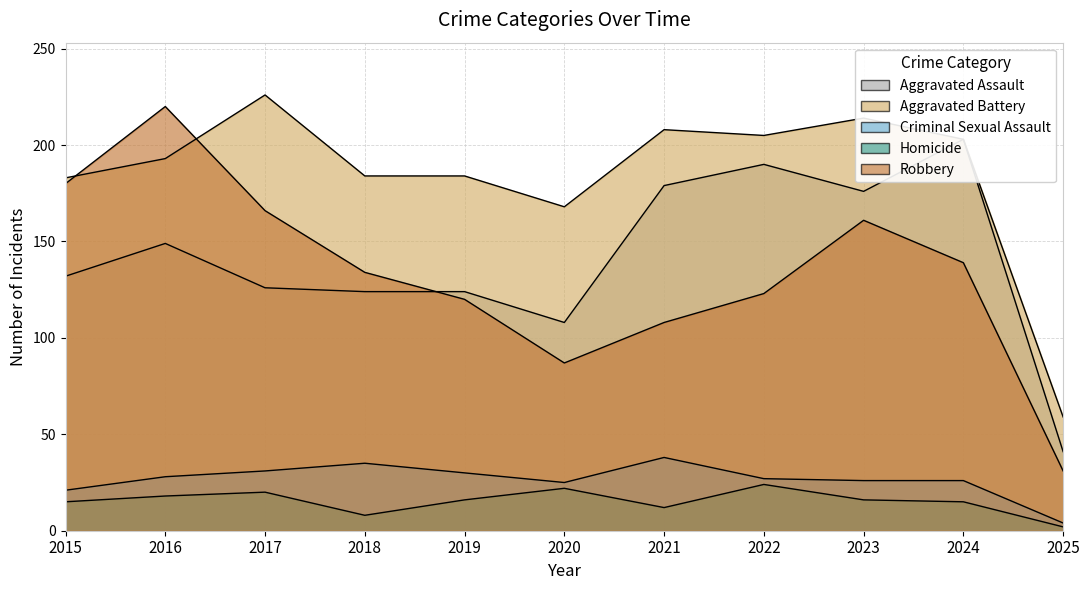

At which category is the sum across all series the highest?

2016